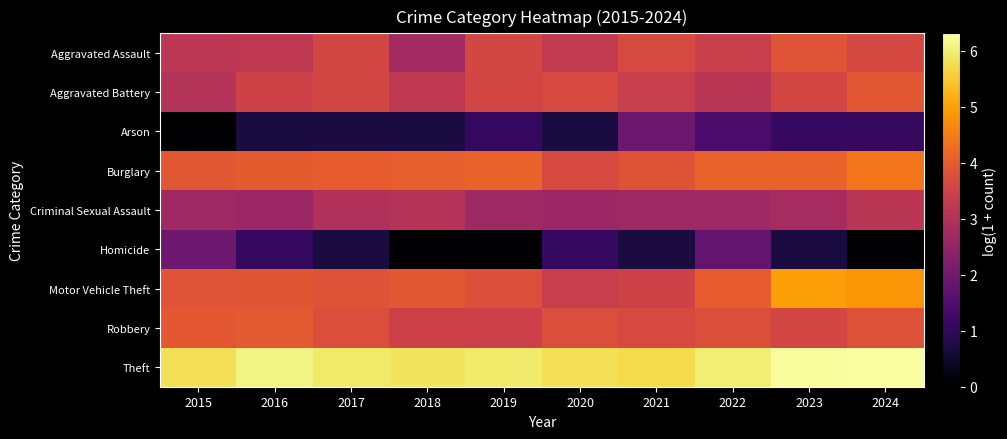

What is the difference between the highest and lowest values at 2016?

5.4